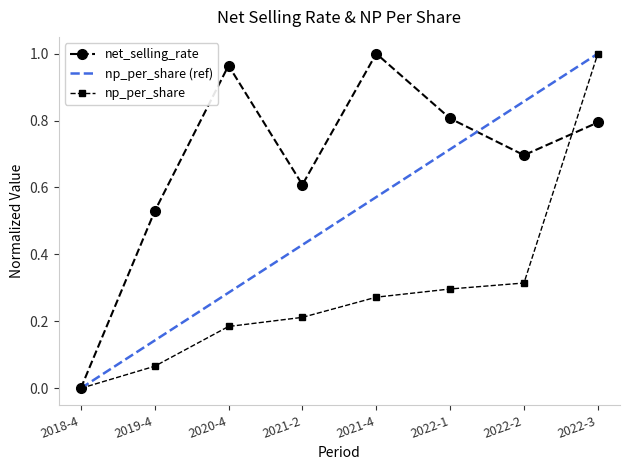

Rank the categories by net_selling_rate value from highest to lowest.

2021-4, 2020-4, 2022-1, 2022-3, 2022-2, 2021-2, 2019-4, 2018-4